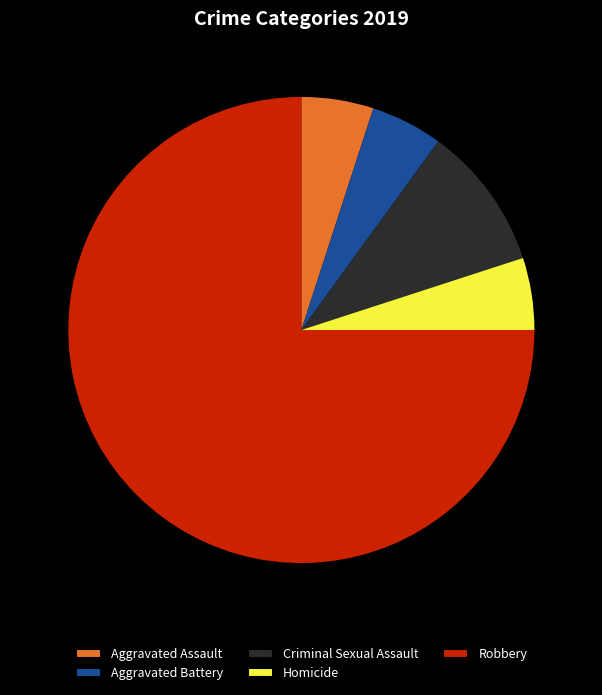

Combined, what portion of the pie is Robbery and Aggravated Assault?

80.0%